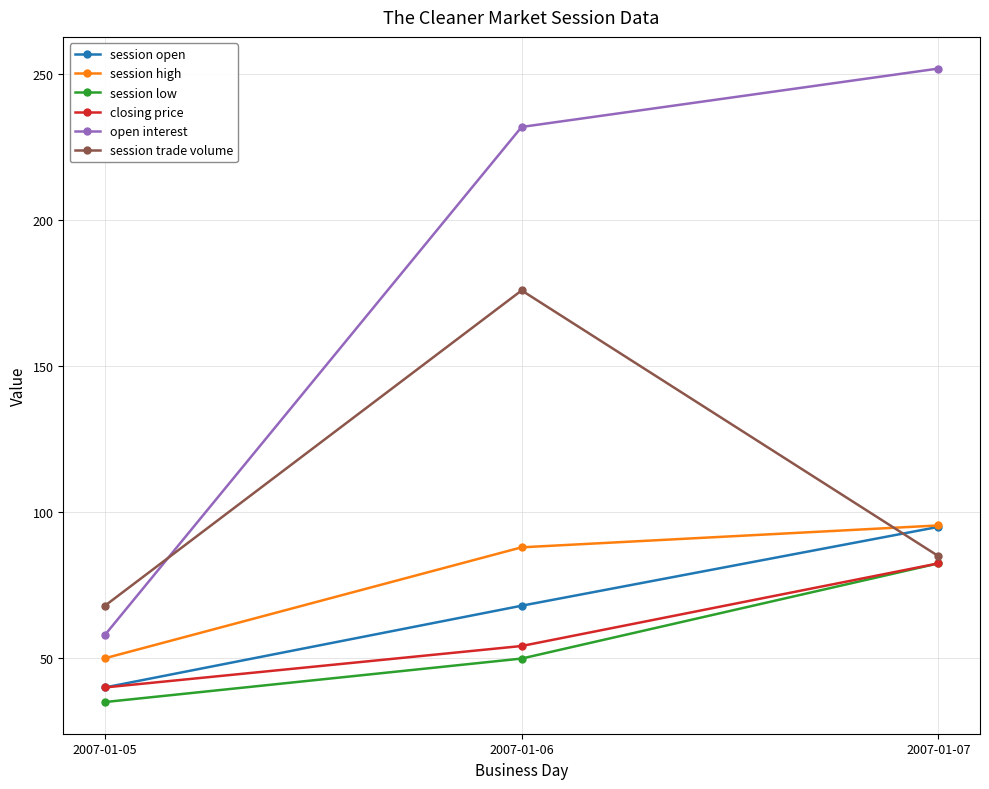

What is the maximum value for session open?

95.0